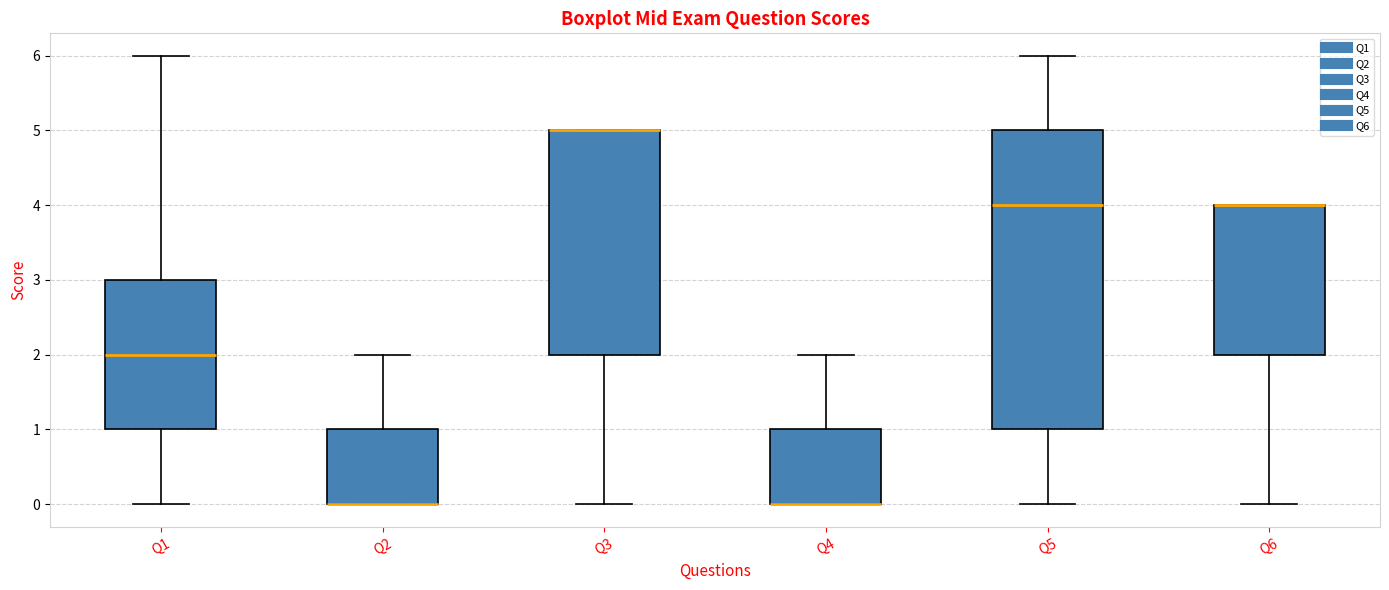

Reading left to right, read every box against the y-axis: the position of its median line, the range the box covers, and the ends of its whiskers. The values are not printed on the chart, so give them approximately, as read against the axis.

Q1: median 2, box 1 to 3, whiskers 0 to 6
Q2: median 0 (drawn on the box's lower edge), box 0 to 1, whiskers 0 to 2
Q3: median 5 (drawn on the box's upper edge), box 2 to 5, whiskers 0 to 5
Q4: median 0 (drawn on the box's lower edge), box 0 to 1, whiskers 0 to 2
Q5: median 4, box 1 to 5, whiskers 0 to 6
Q6: median 4 (drawn on the box's upper edge), box 2 to 4, whiskers 0 to 4